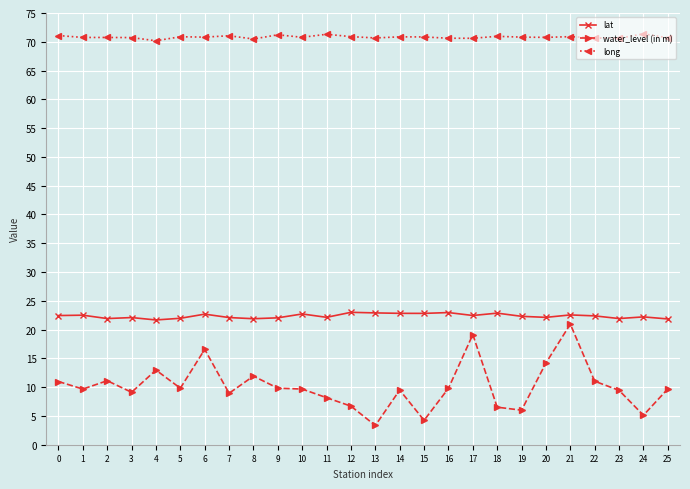

True or false: lat has more than 2 points higher than both neighbors.

True